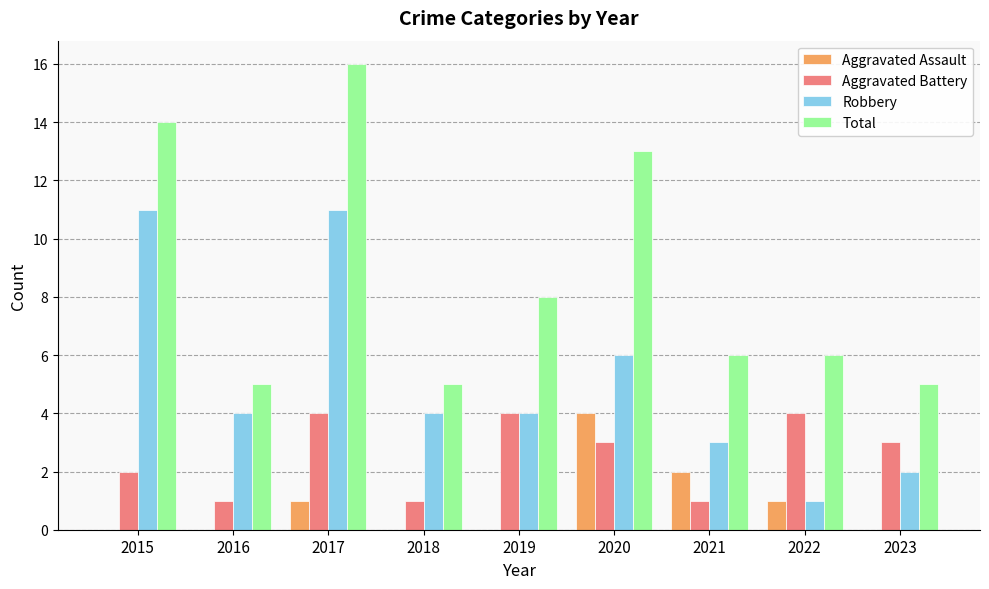

Are the bars grouped side by side (vs. stacked)?

Yes